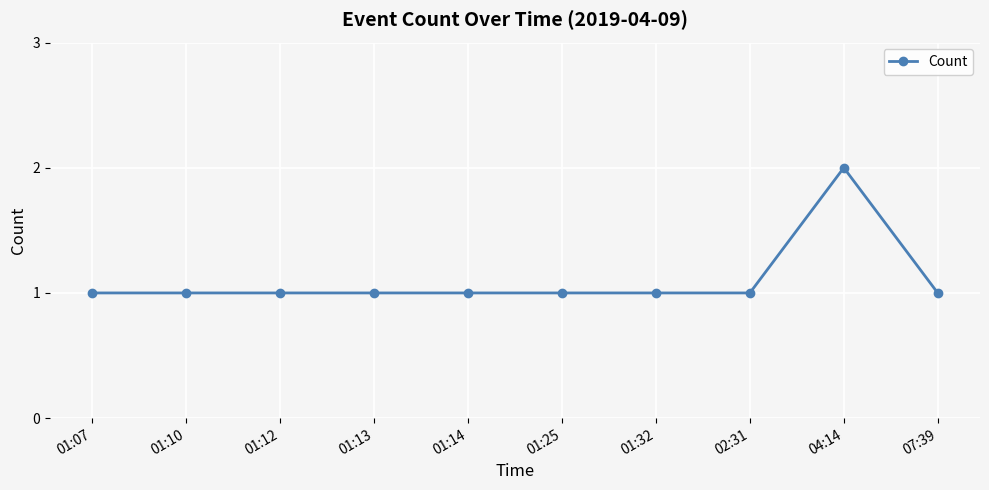

What value does the data have at 01:12?

1